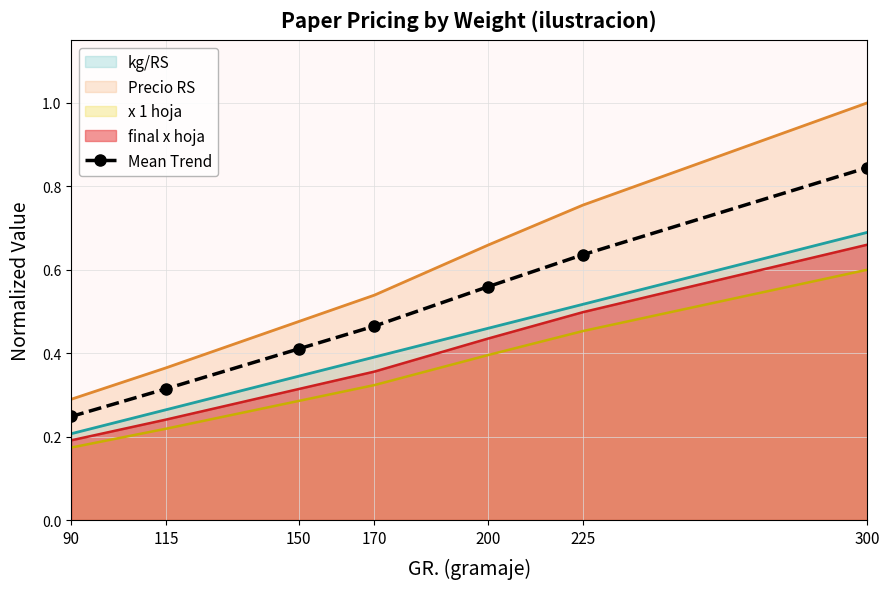

Reading left to right, what are all the values shown in this chart?

90=0.2	115=0.3	150=0.4	170=0.5	200=0.6	225=0.6	300=0.8